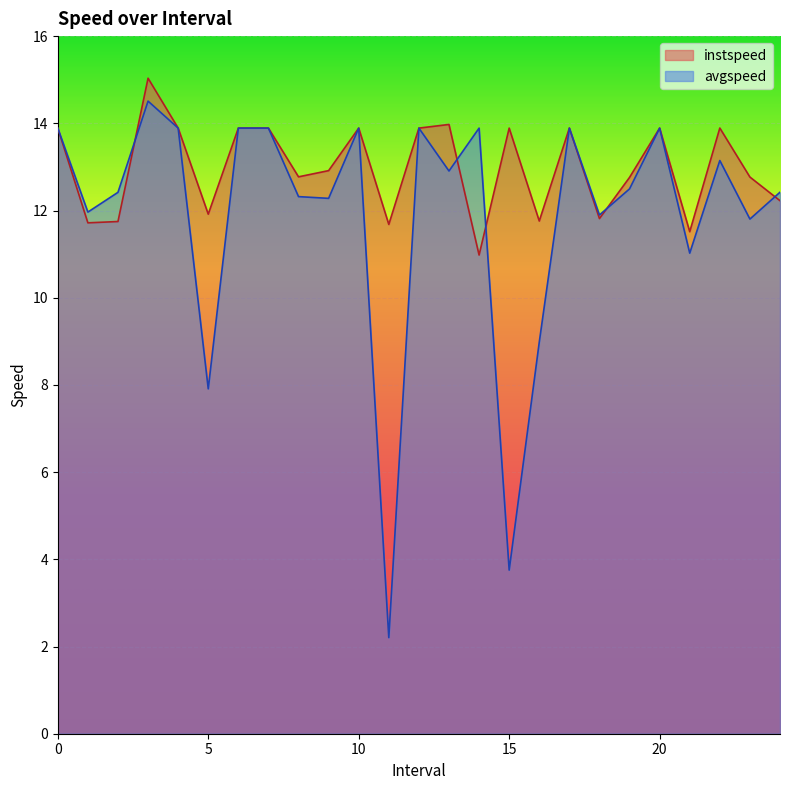

At which label does instspeed reach its minimum?

14.0